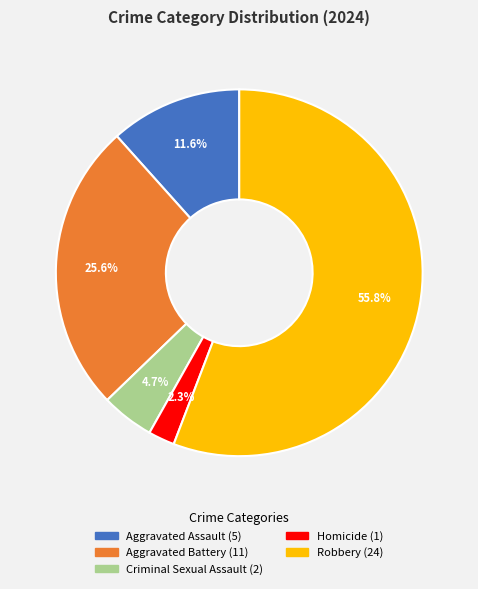

Is Robbery the majority of the pie?

Yes